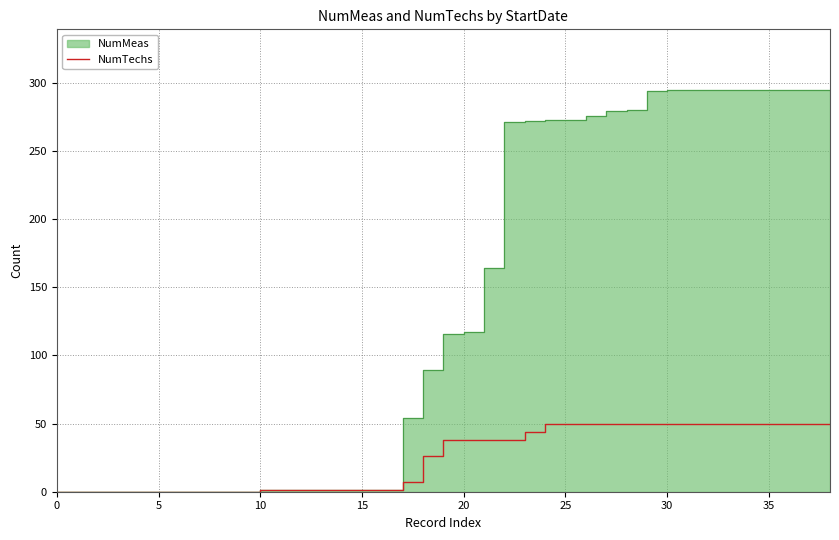

True or false: the data shows 50 at 31.

True